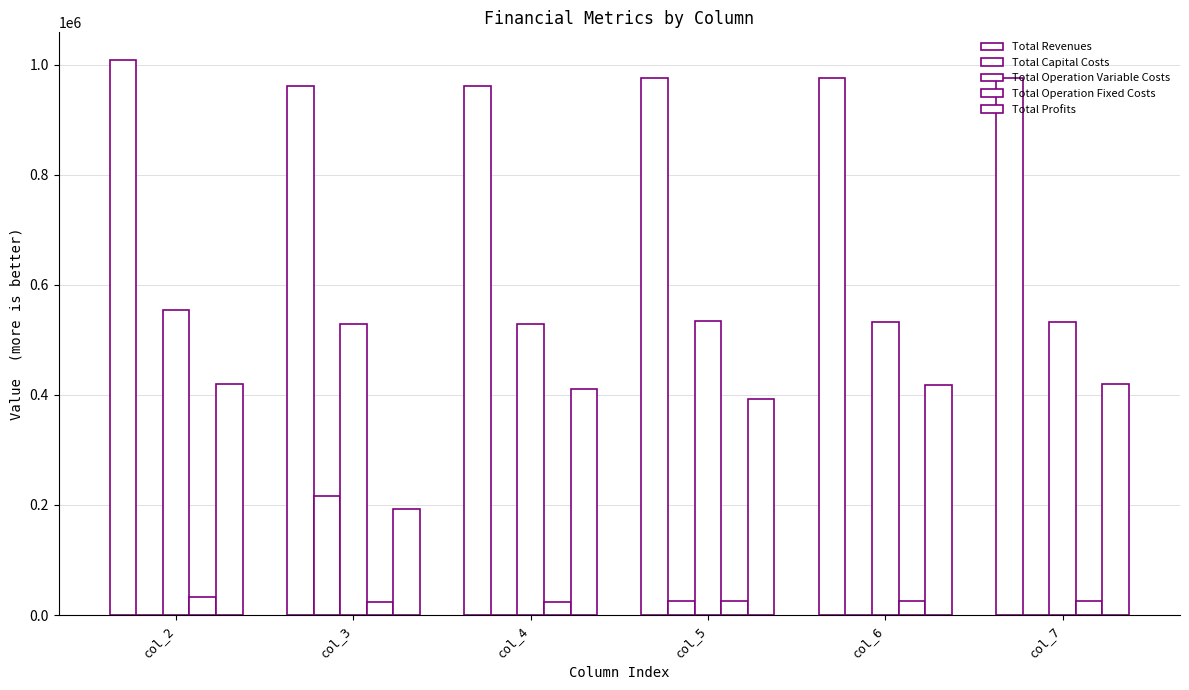

What is the difference between the highest and lowest values at col_5?

951847.5